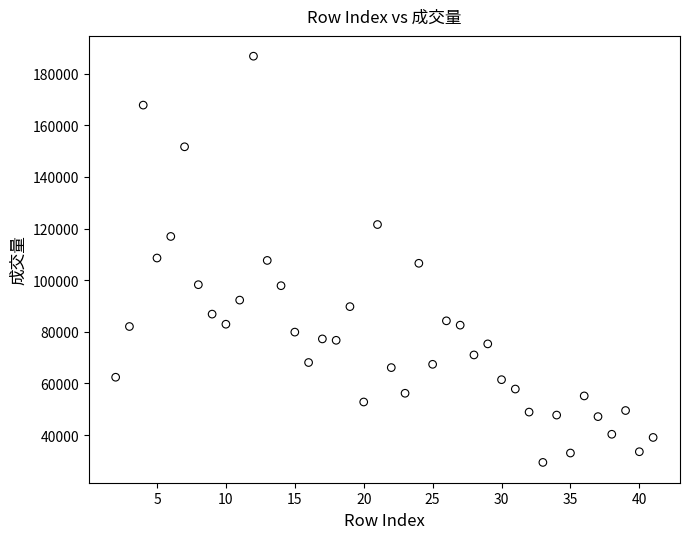

What is the range of X values (max minus min)?

39